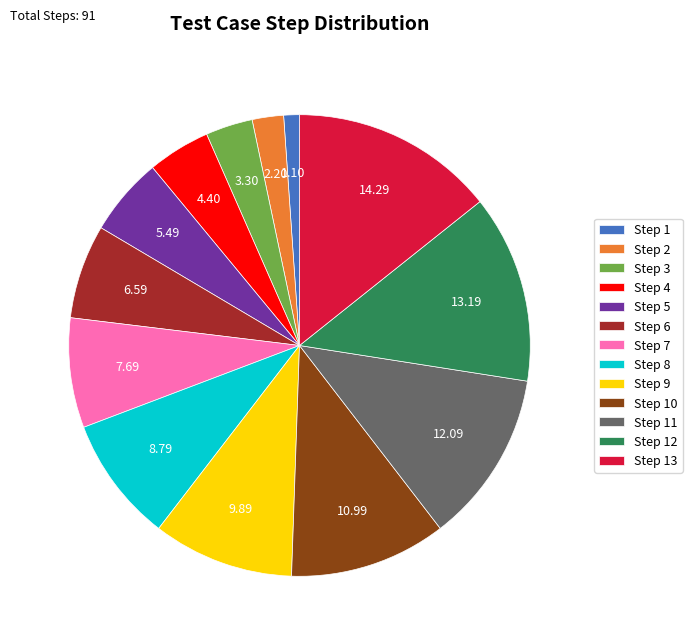

Is the sum of Step 4 and Step 13 greater than half?

No